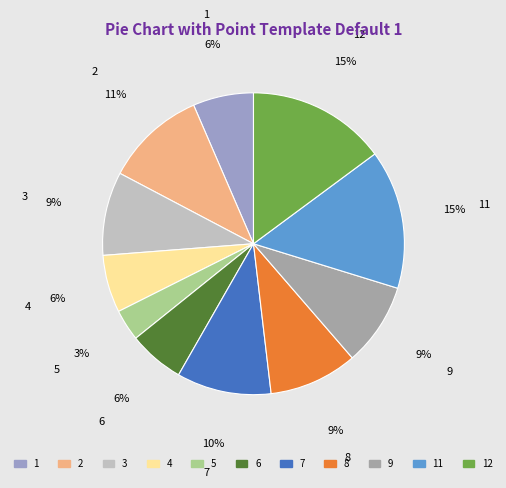

Is there any slice that represents more than half of the pie?

No